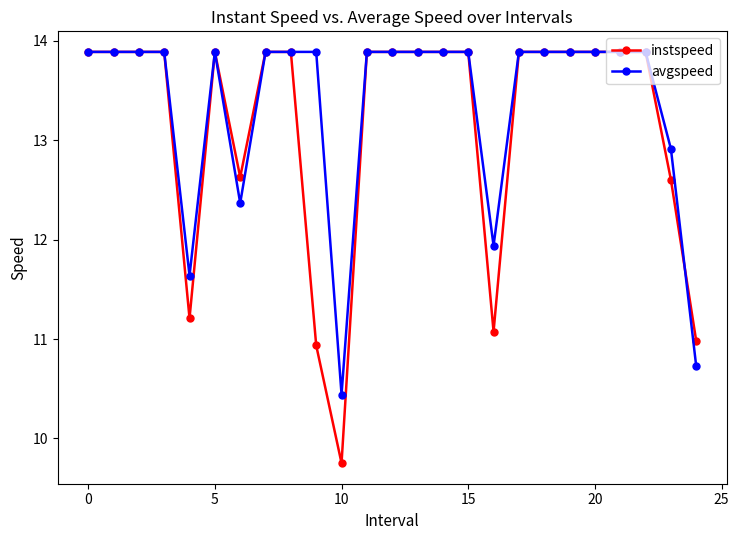

List the series in order of their overall mean, highest first.

avgspeed, instspeed